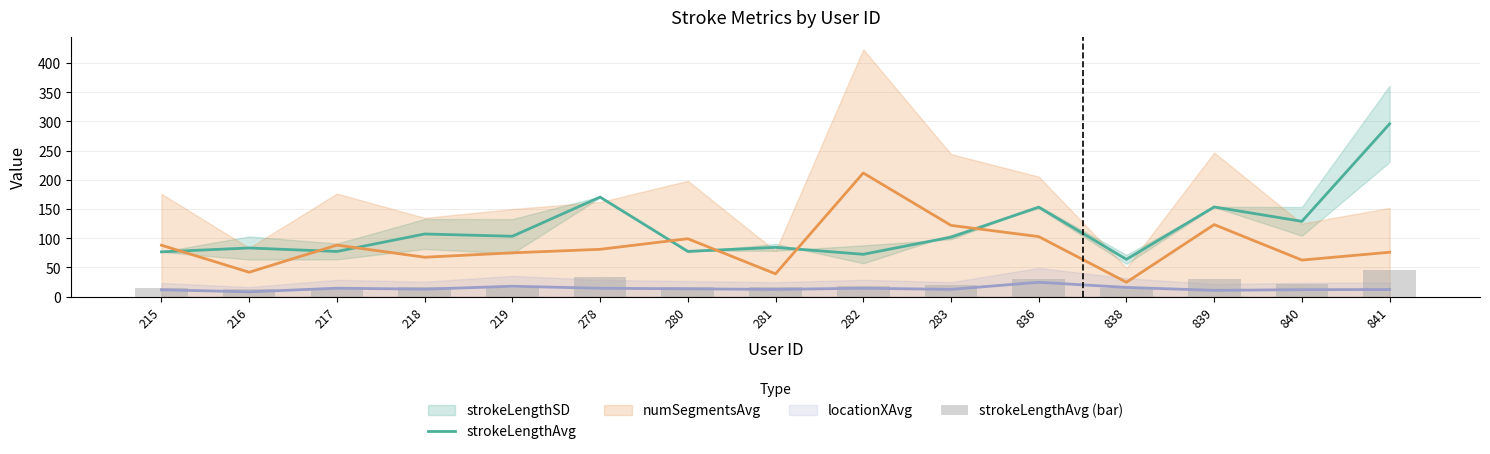

What is the maximum value for strokeLengthAvg (bar)?

46.1